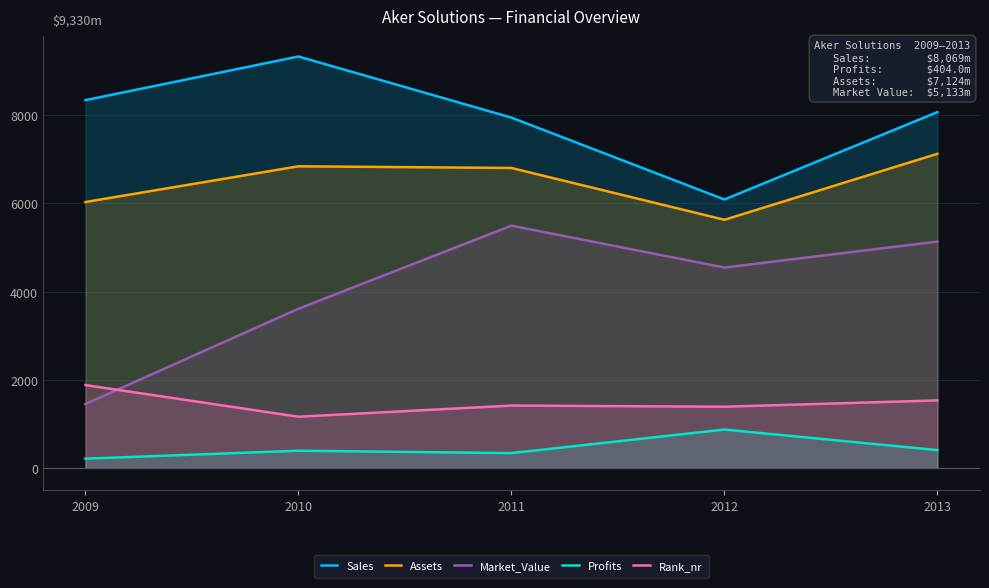

Between 2011 and 2012, which series saw the biggest shift?

Sales